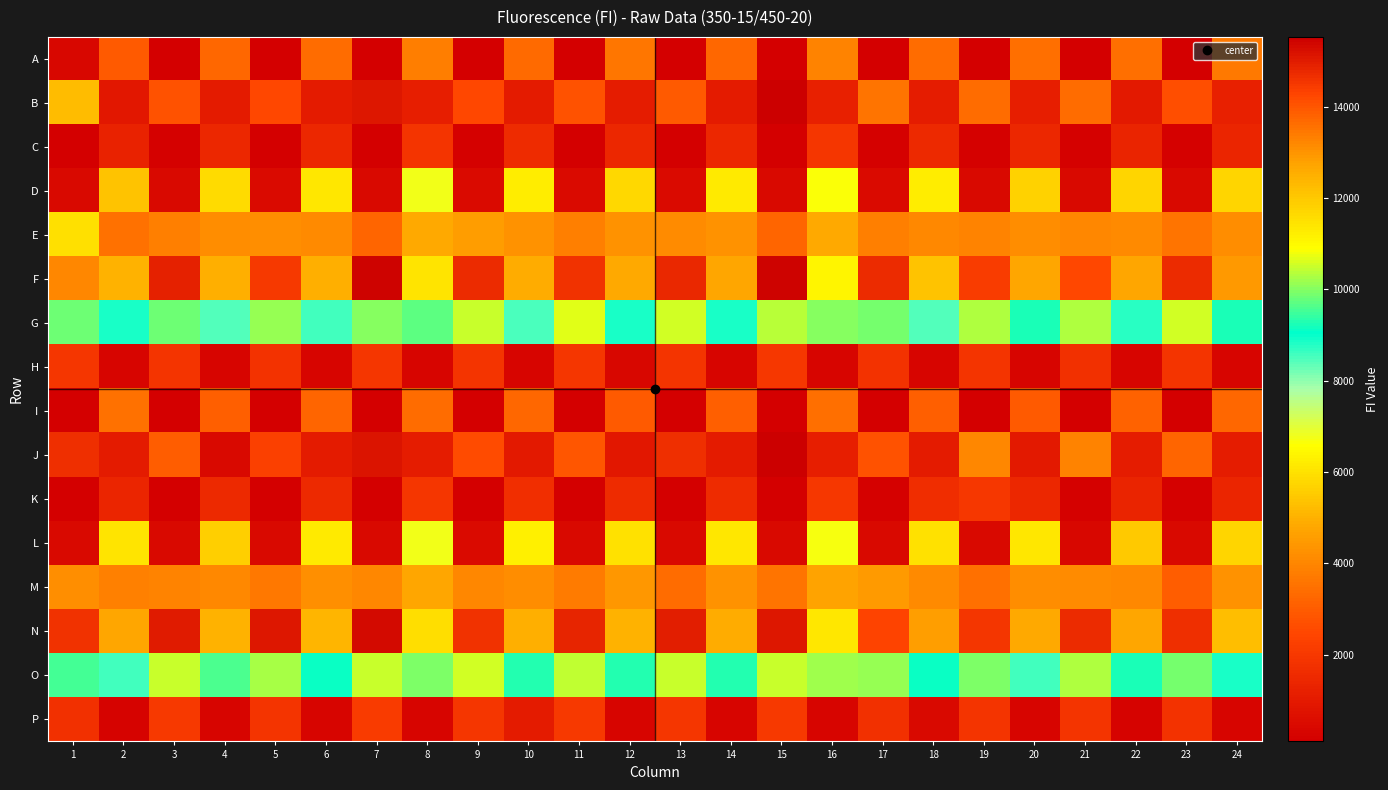

What is the smallest value displayed?

98